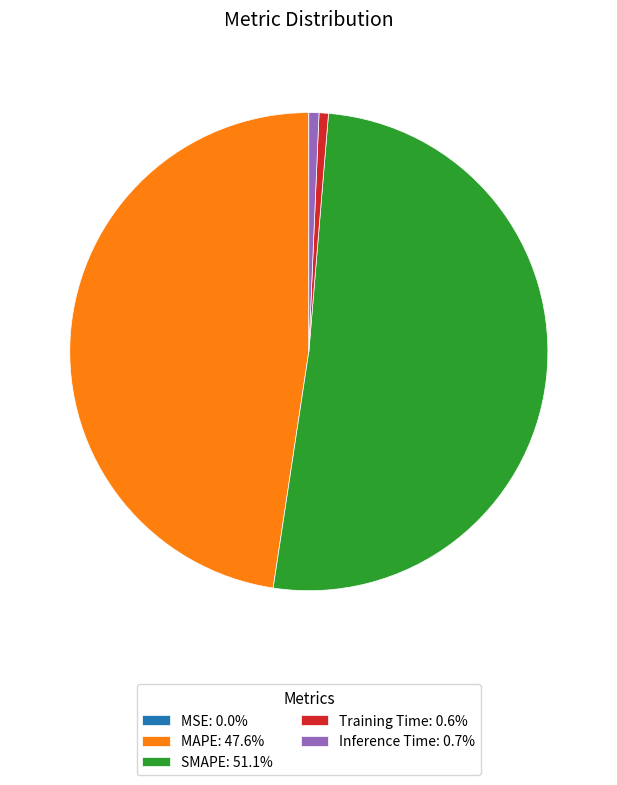

Is the sum of Training Time: 0.6% and Inference Time: 0.7% greater than half?

No